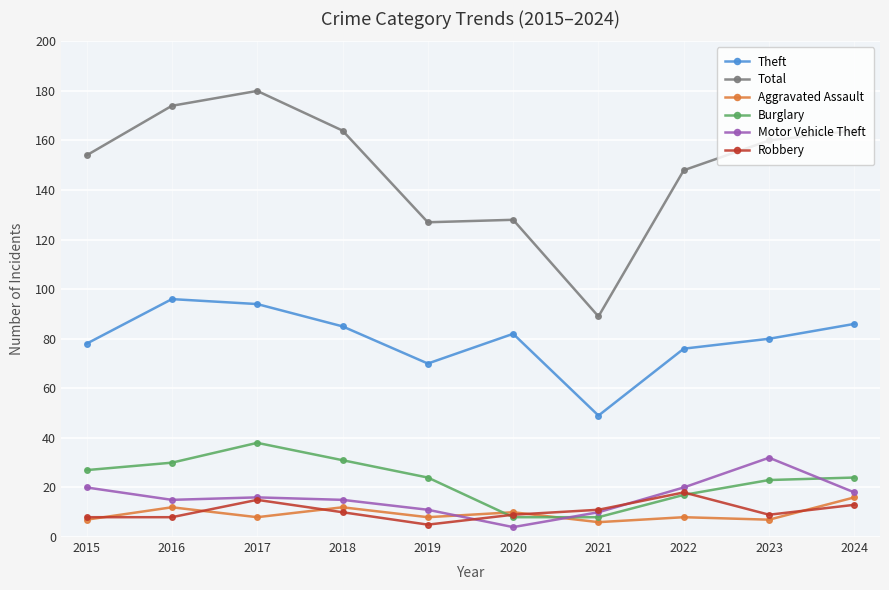

At which category does Burglary reach its first local peak?

2017